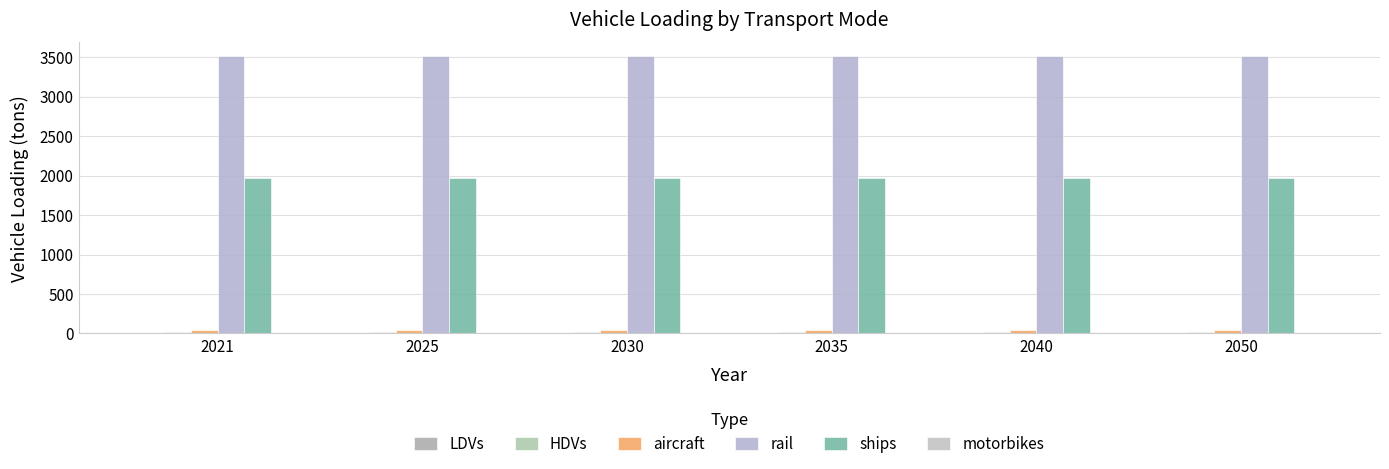

Are the bars grouped side by side (vs. stacked)?

Yes